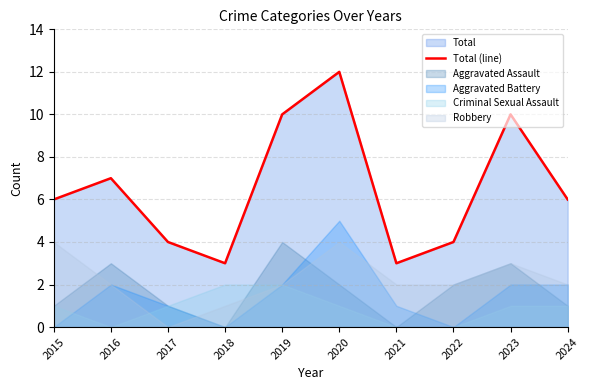

What is the ratio of the value at 2019 to the value at 2016?

1.4